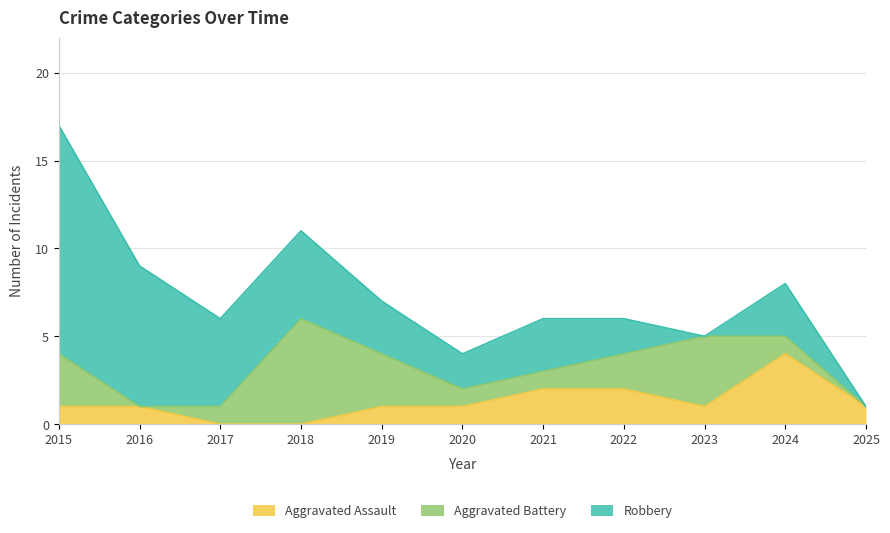

The Robbery series shows 5 at 2021. True or false?

False